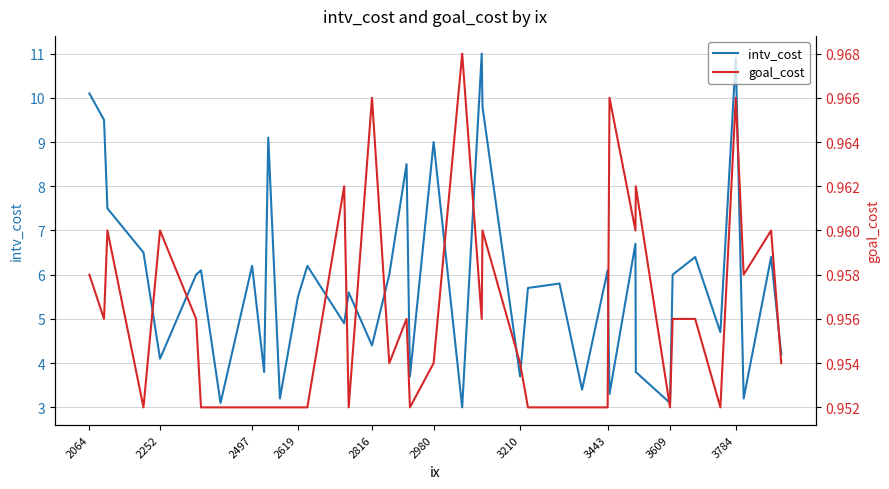

Which series has the widest spread of values?

intv_cost